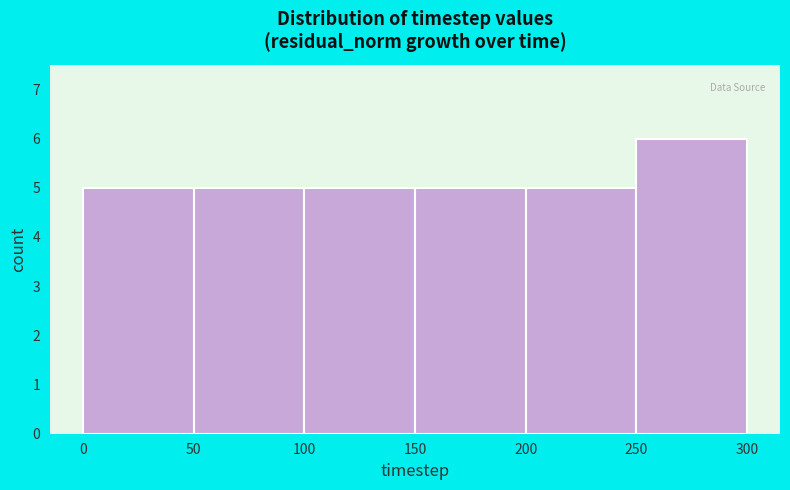

Over which range of the x-axis is the bar tallest?

250 to 300